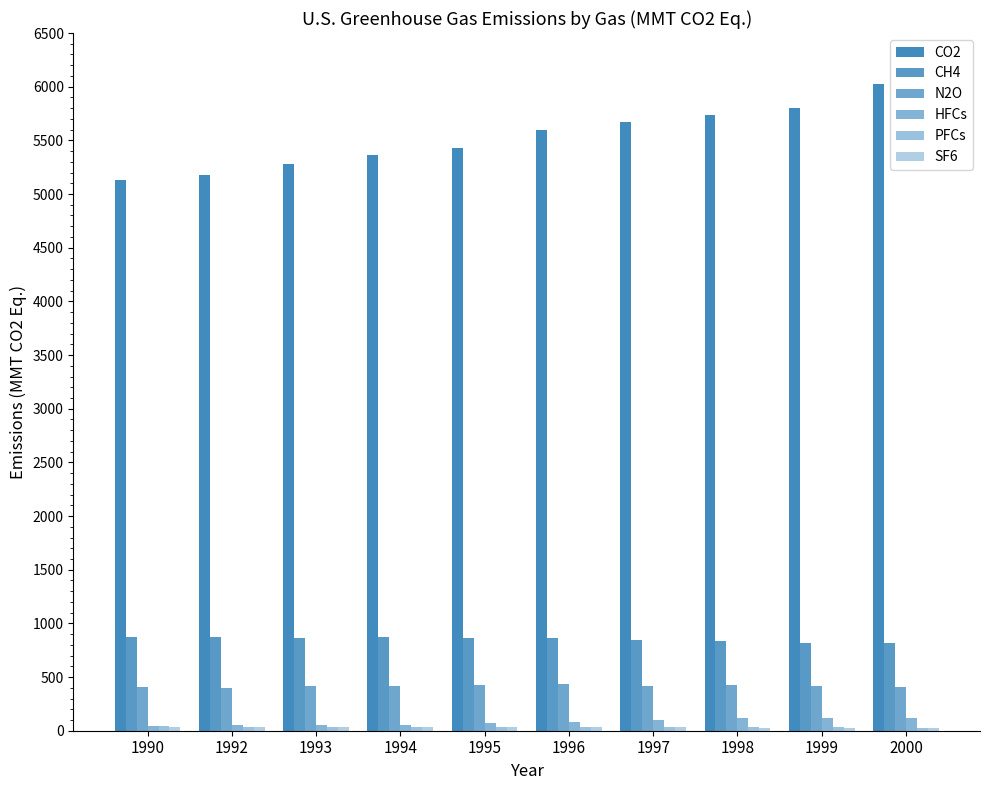

At which category is the sum across all series the highest?

2000